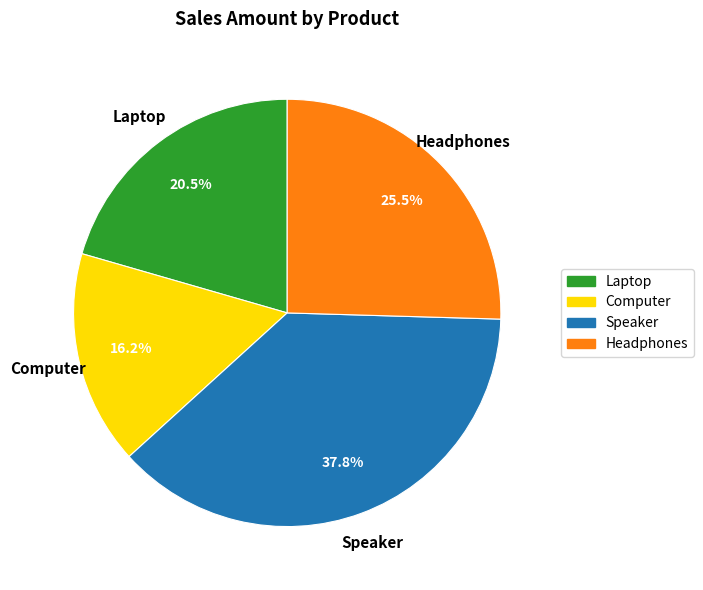

Combined, do Speaker and Computer account for over 50%?

Yes